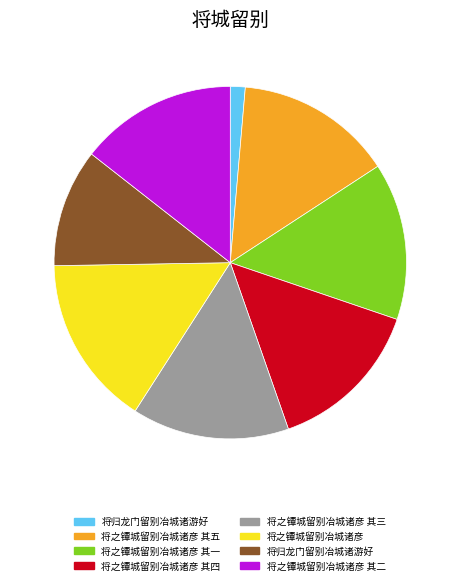

Is there a majority slice in this chart?

No